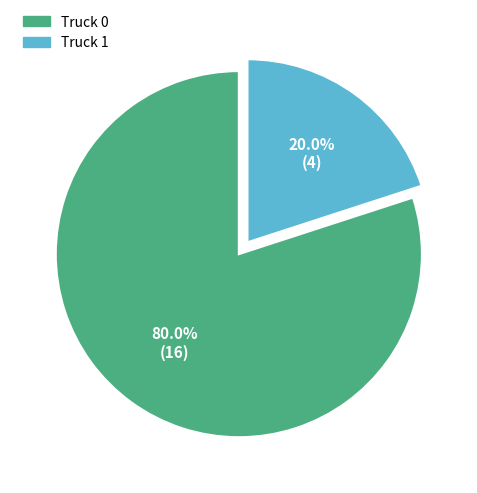

Does any single category account for the majority?

Yes